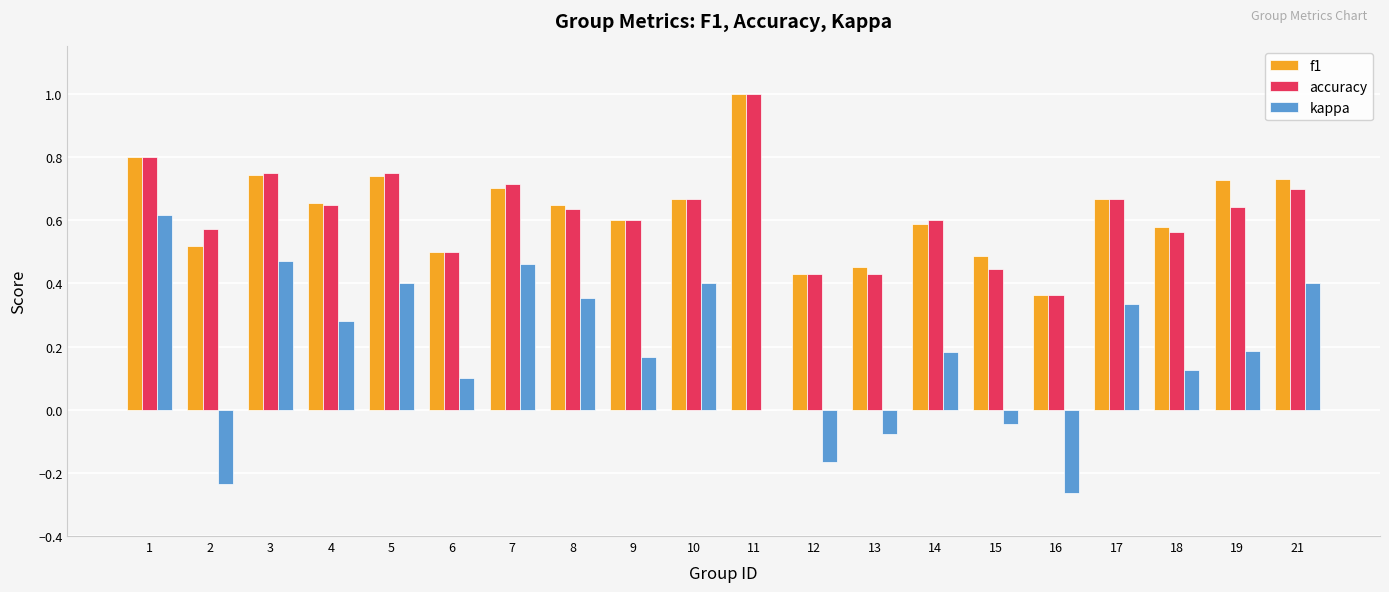

Is the value of accuracy at 9 greater than the value of kappa at 6?

Yes